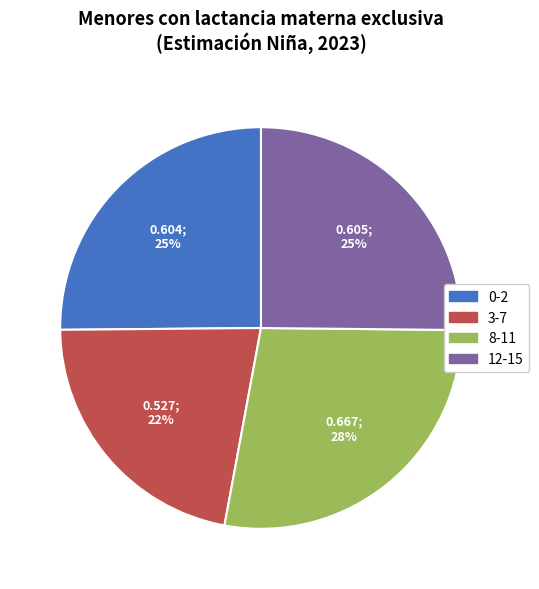

How many segments does this pie chart have?

4